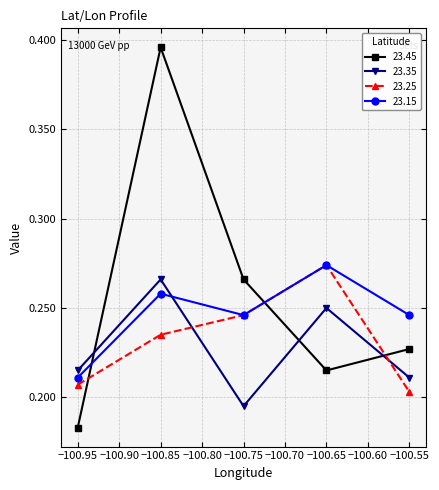

Rank the series by their average value, from lowest to highest.

23.35, 23.25, 23.15, 23.45